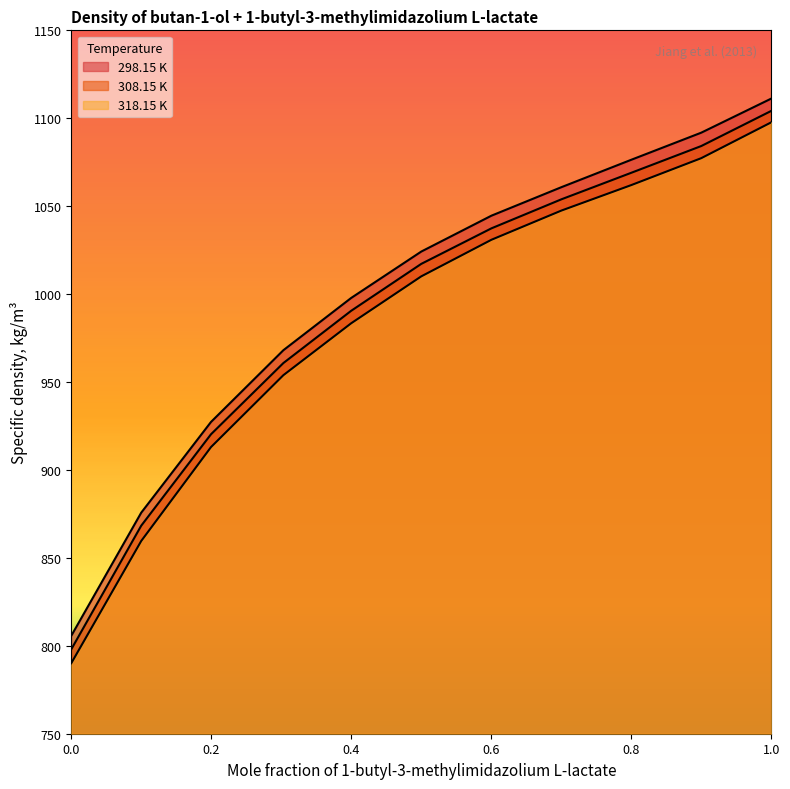

Which series changed the most between 0.8999 and 1.0?

318.15 K